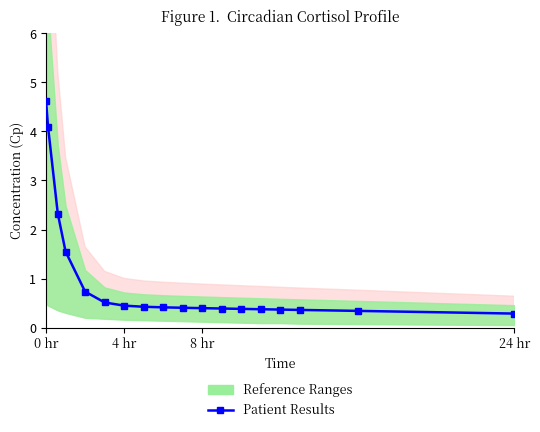

The chart shows a value of 0.5 at 24 hr. True or false?

False